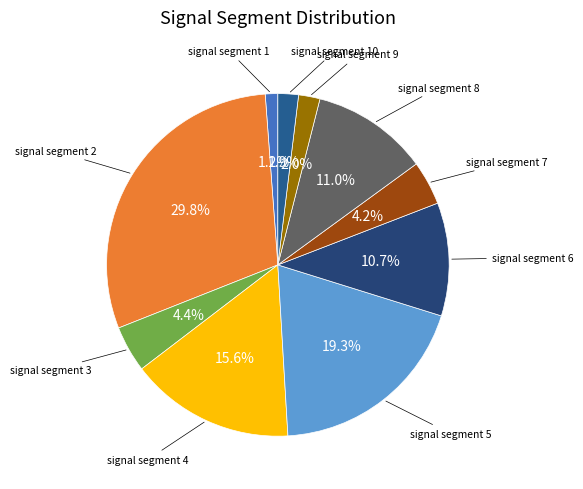

Does any single category account for the majority?

No